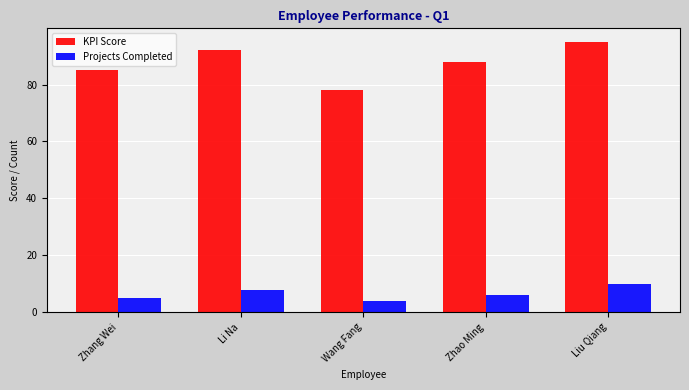

Rank the series by their maximum value, from lowest to highest.

Projects Completed, KPI Score